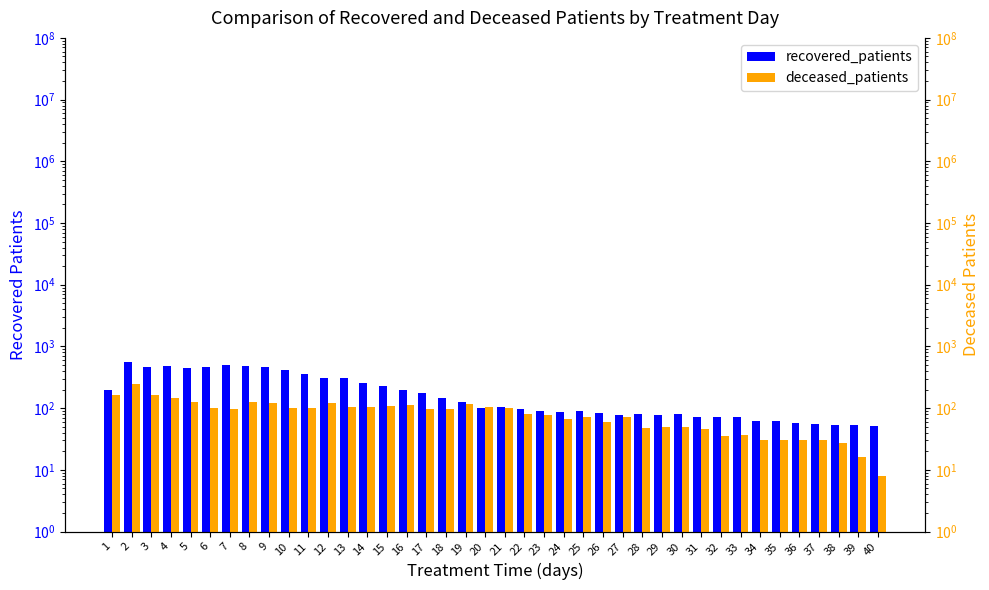

How many bars are there in each group?

2